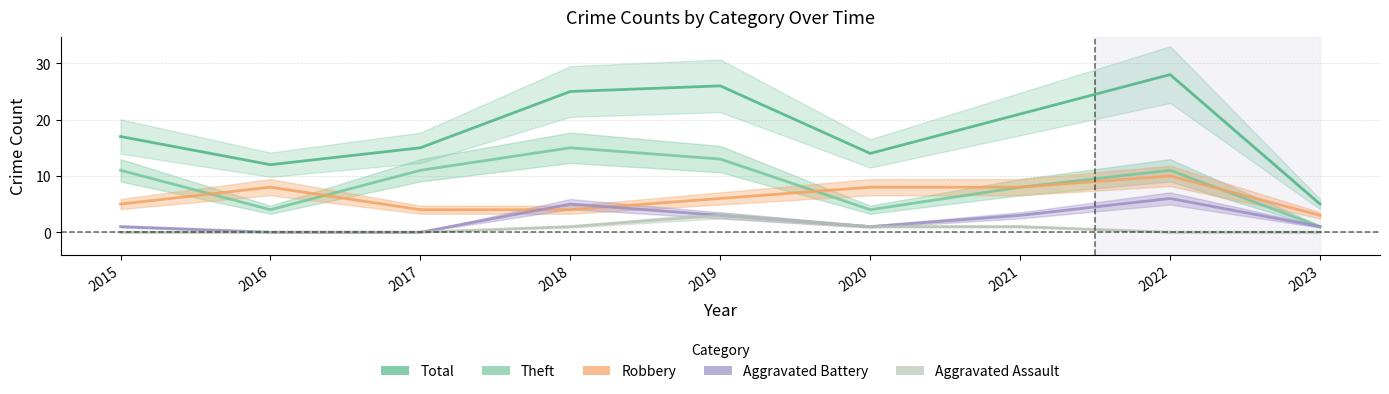

What is the value of the Aggravated Battery point at the 6th from the left?

1